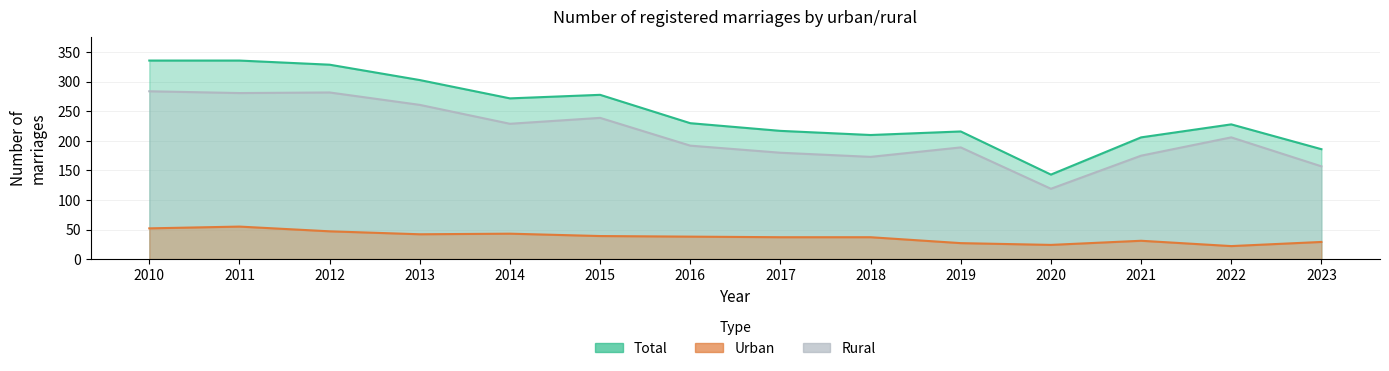

What is the difference between the maximum and minimum values in the Rural series?

165